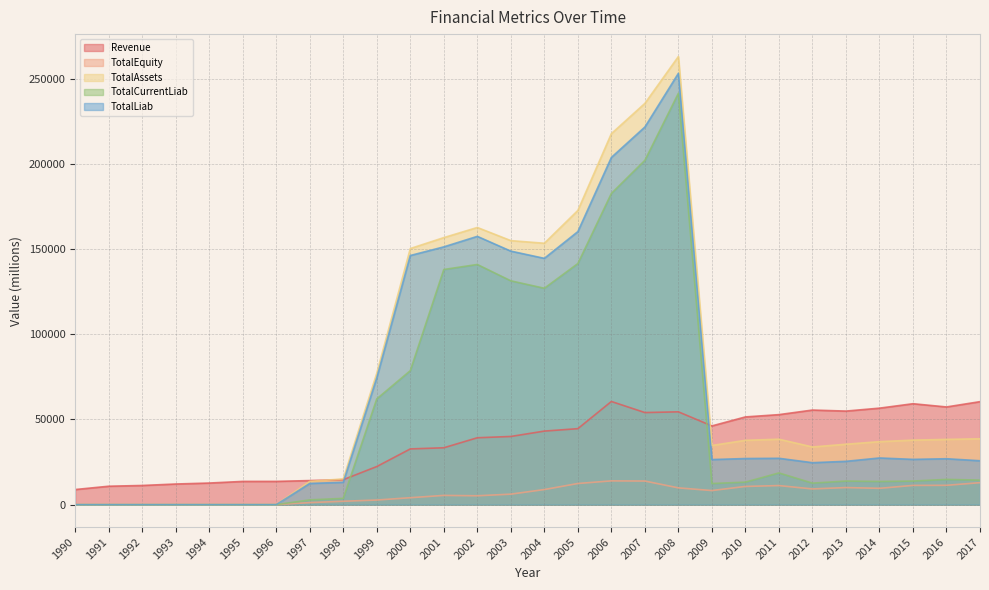

How many categories are shown in the chart?

28